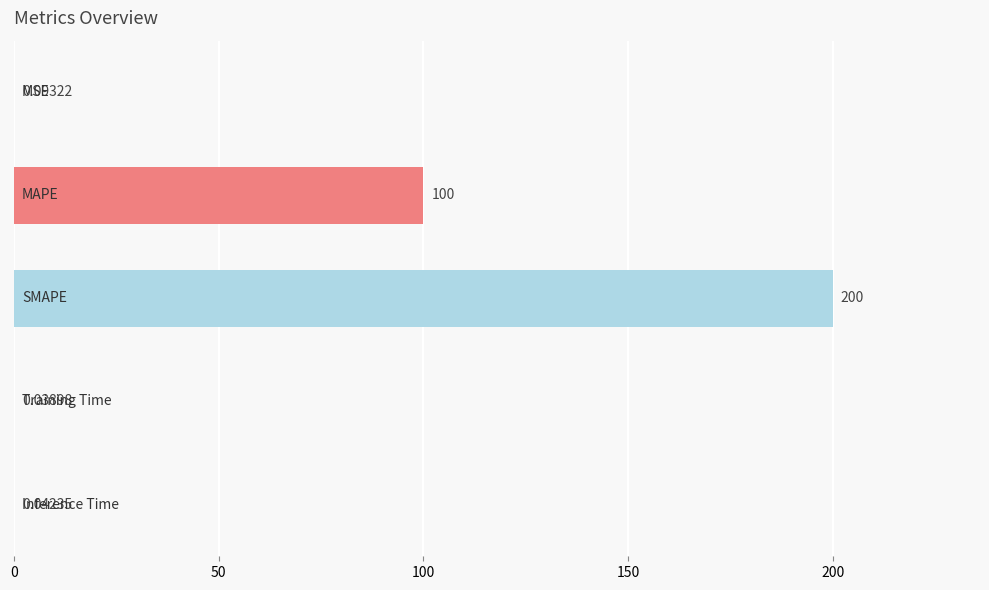

What is the average value?

60.0